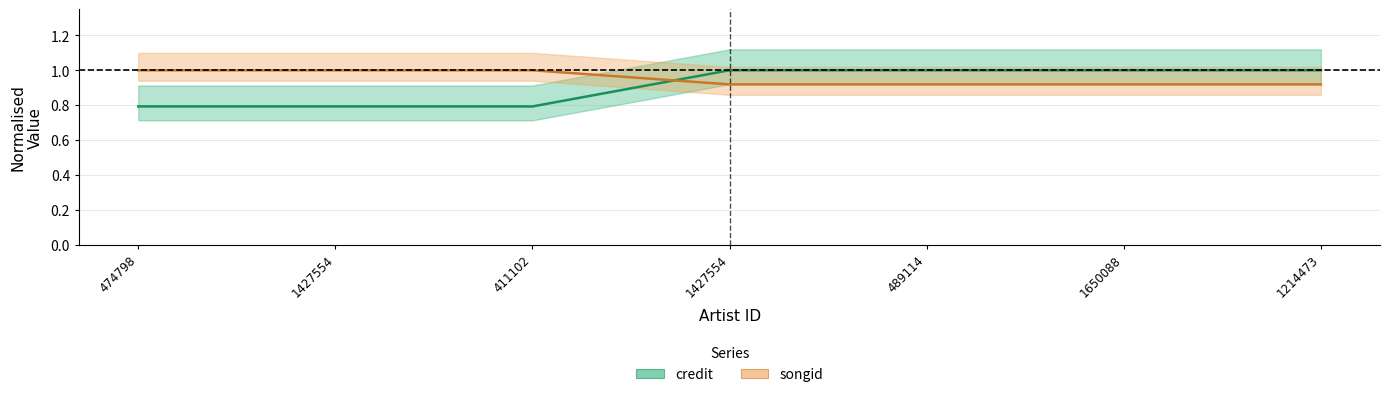

At 1650088, list the series in order from largest to smallest.

credit, songid